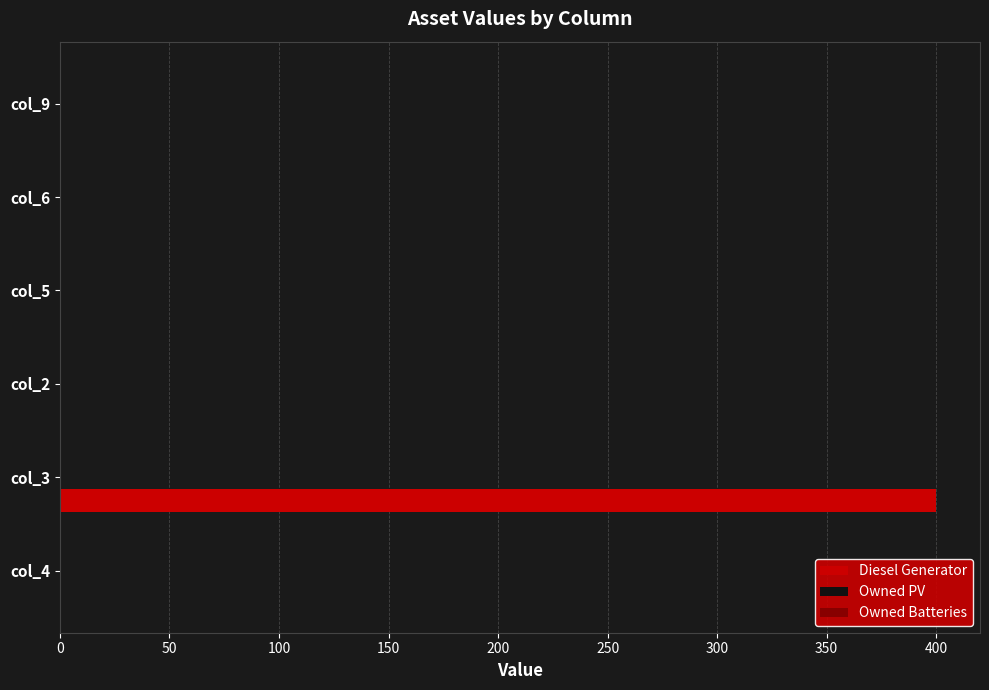

Reading bottom to top, transcribe all the data shown in this chart.

col_4=0	col_3=400	col_2=0	col_5=0	col_6=0	col_9=0